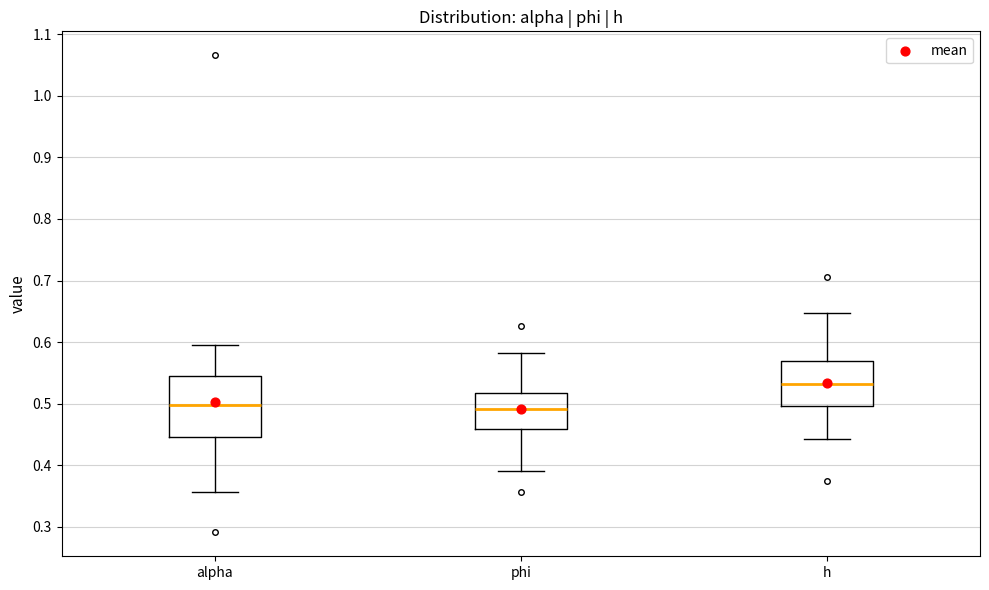

Where is the upper edge of the box for phi on the y-axis? The values are not printed on the chart, so give them approximately, as read against the axis.

0.52